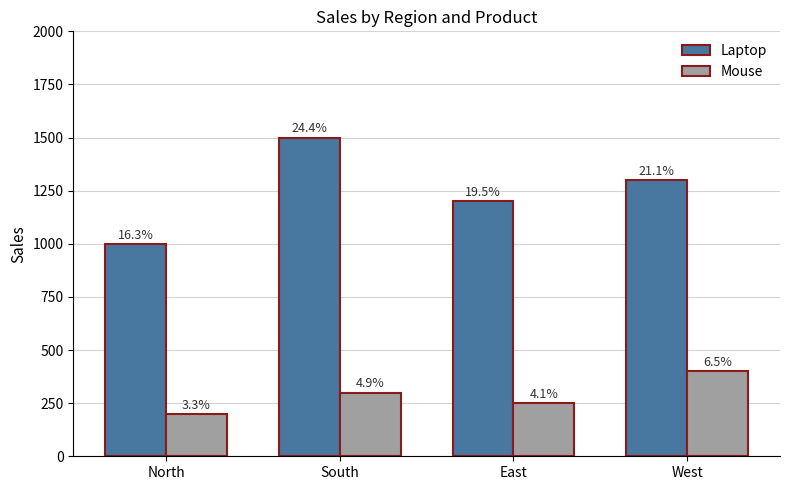

What is the sum of all Laptop values?

5000